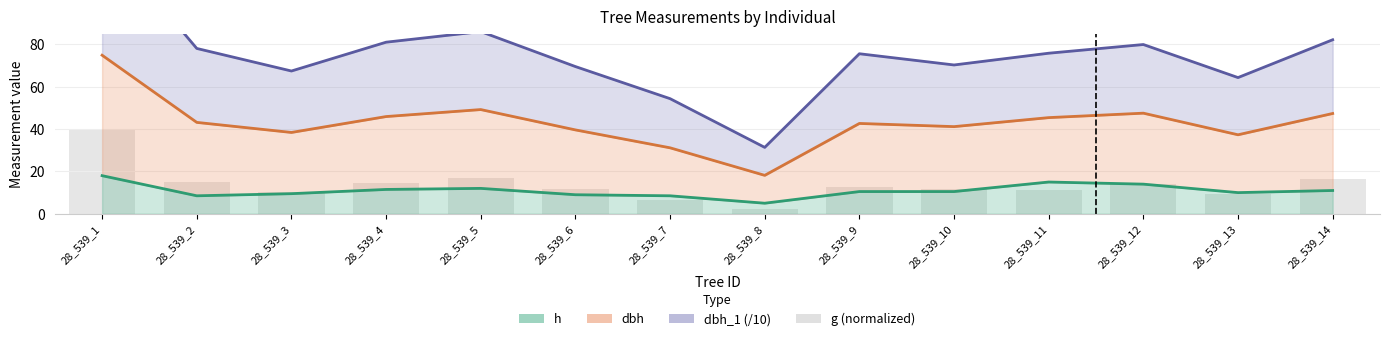

Which label corresponds to the smallest value in the chart?

28_539_8